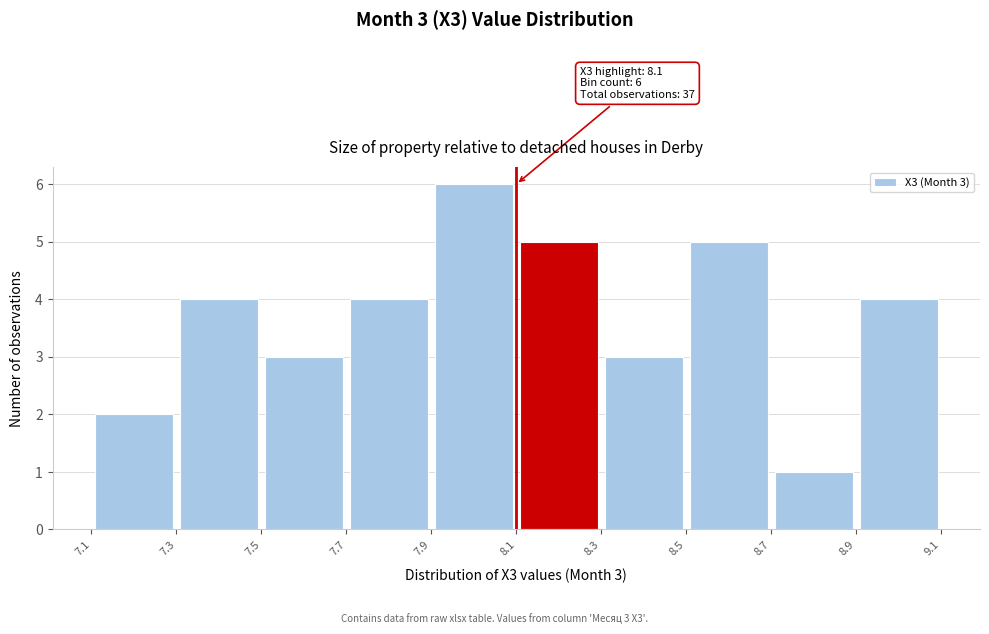

Which range on the x-axis has the tallest bar?

7.9 to 8.1